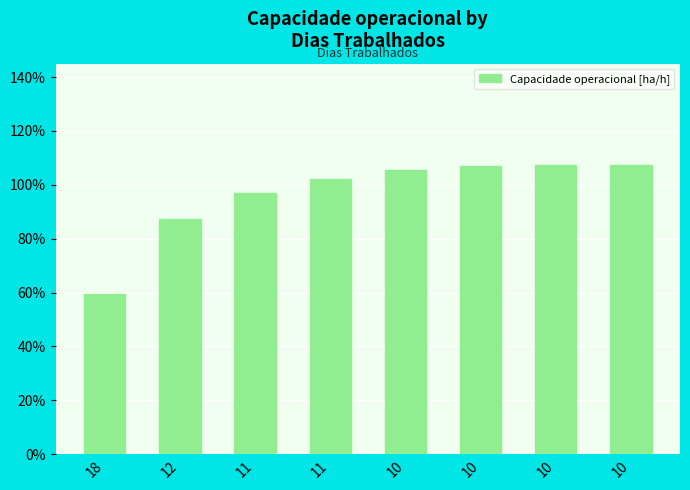

What is the minimum value shown in the chart?

0.6